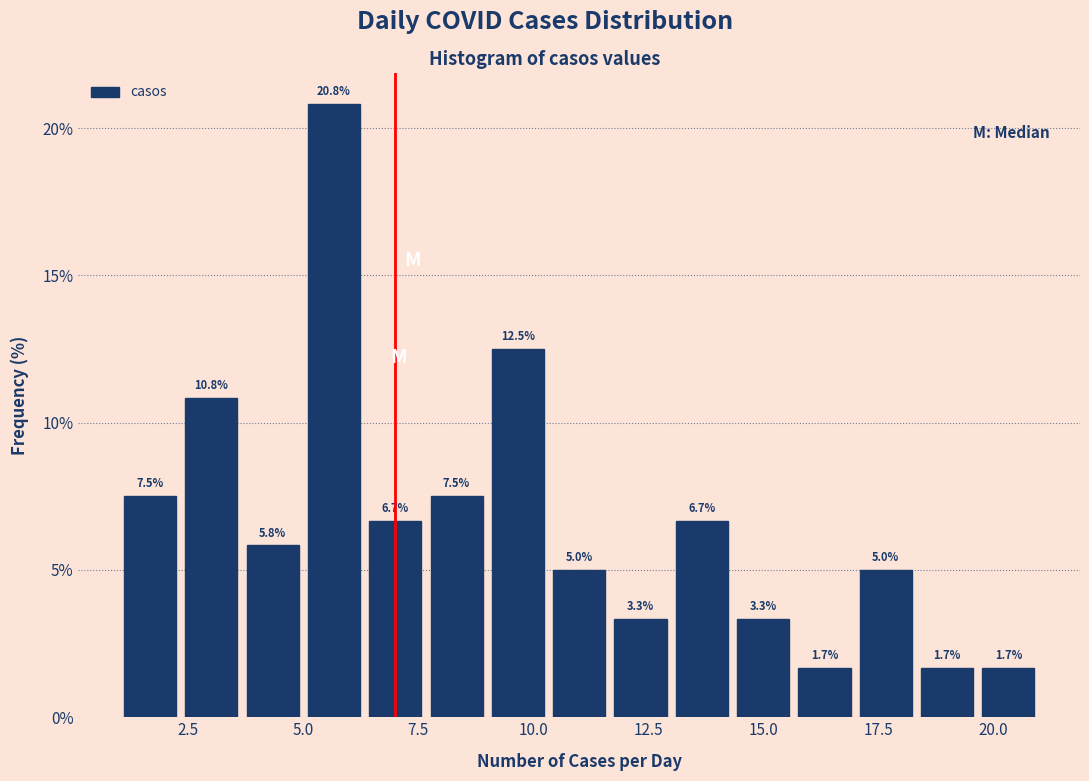

Read against the x-axis, roughly where is the centre of the tallest bar?

5.5